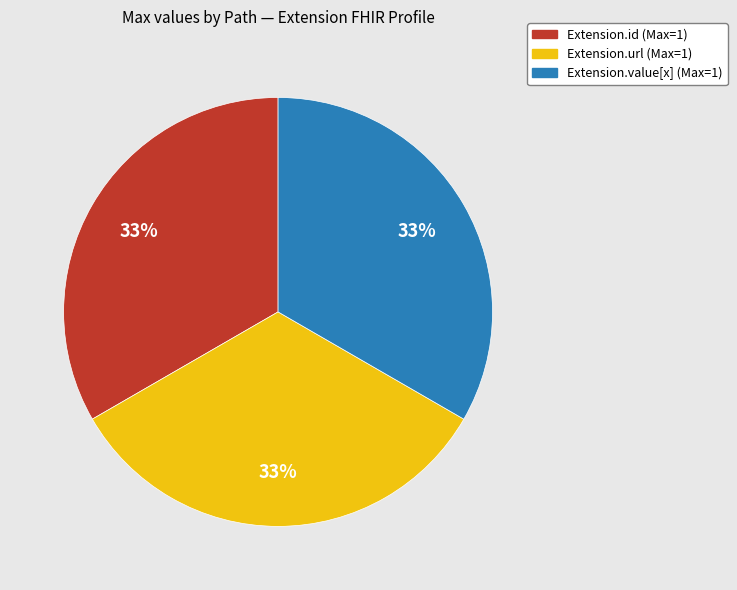

How many slices are in this pie chart?

3